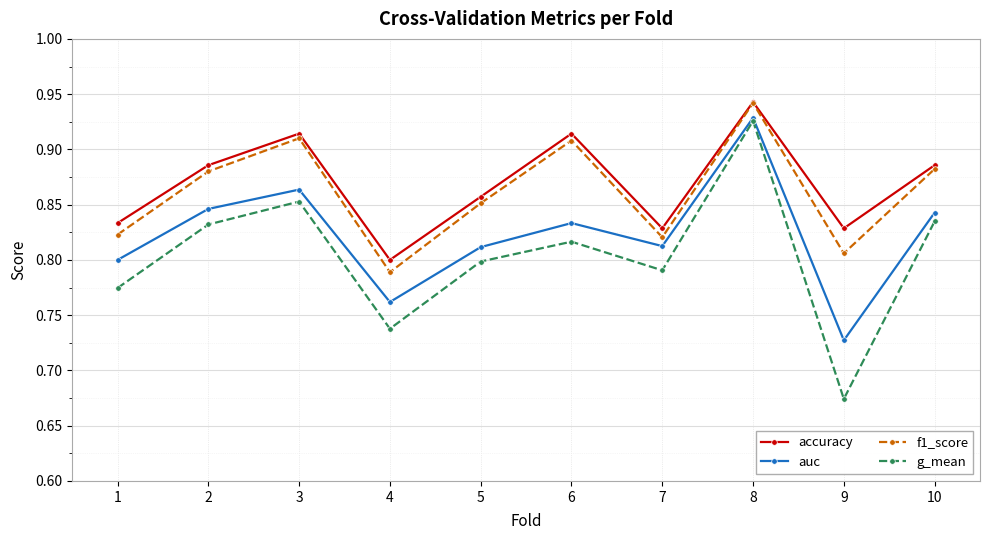

Which category has the lowest value across all series?

9